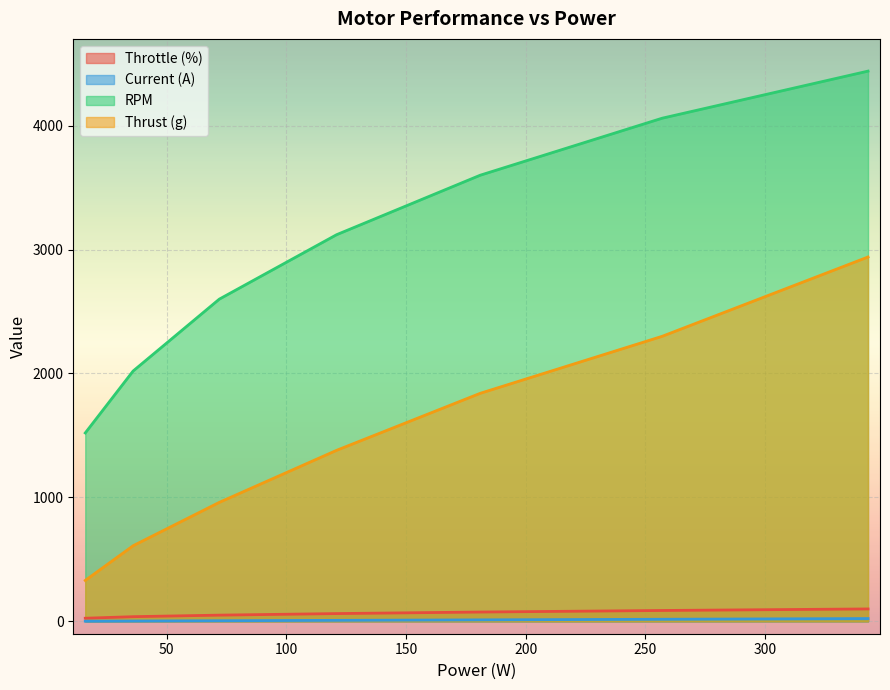

Where is Current (A) nearest to the value 11?

181